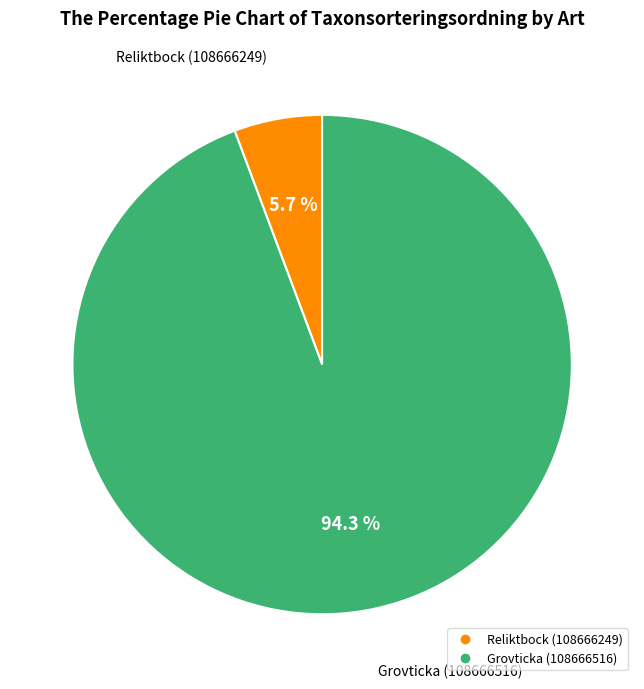

Which slice represents more than half of the pie?

Grovticka (108666516)